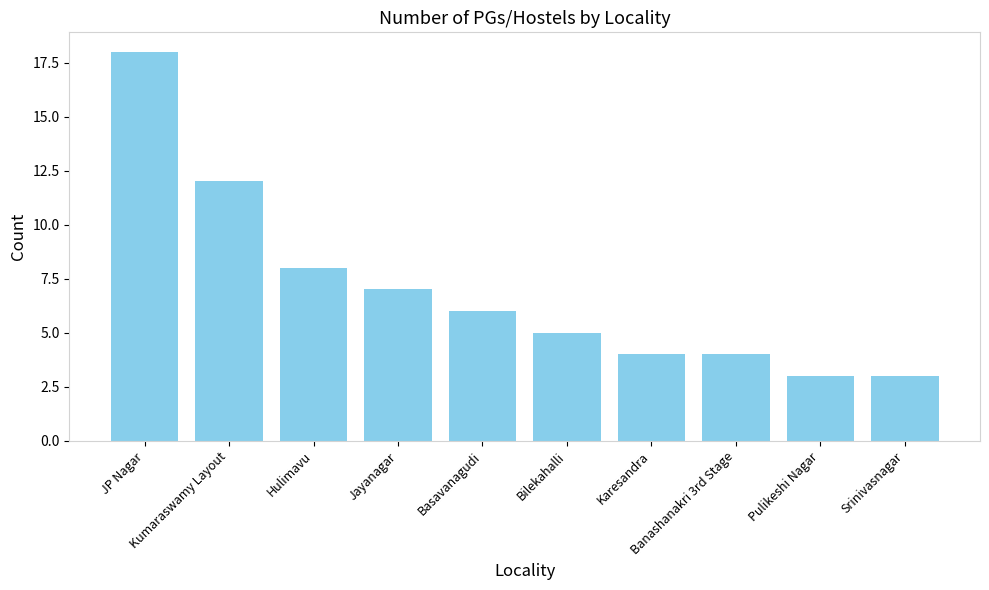

What is the sum of all values?

70